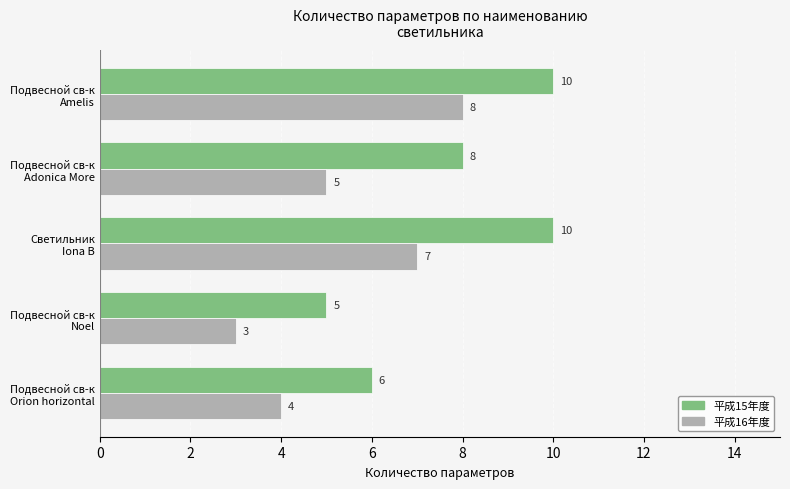

What is the smallest value displayed?

3